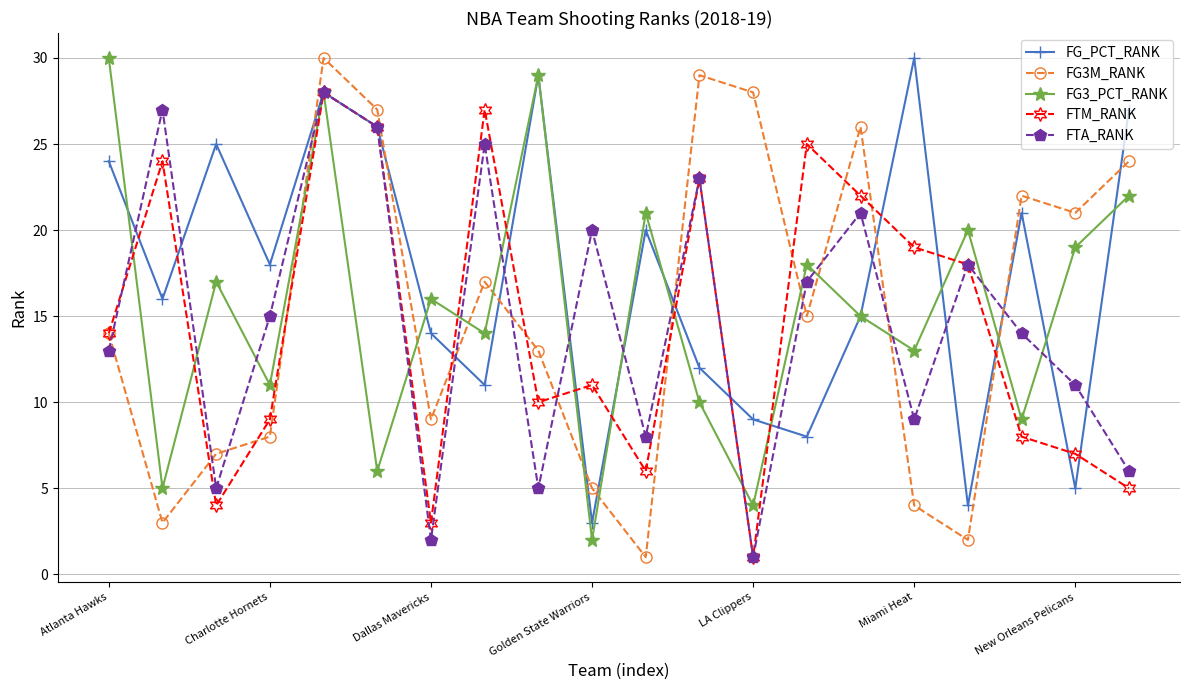

How many data points in FG3_PCT_RANK are less than 16?

10